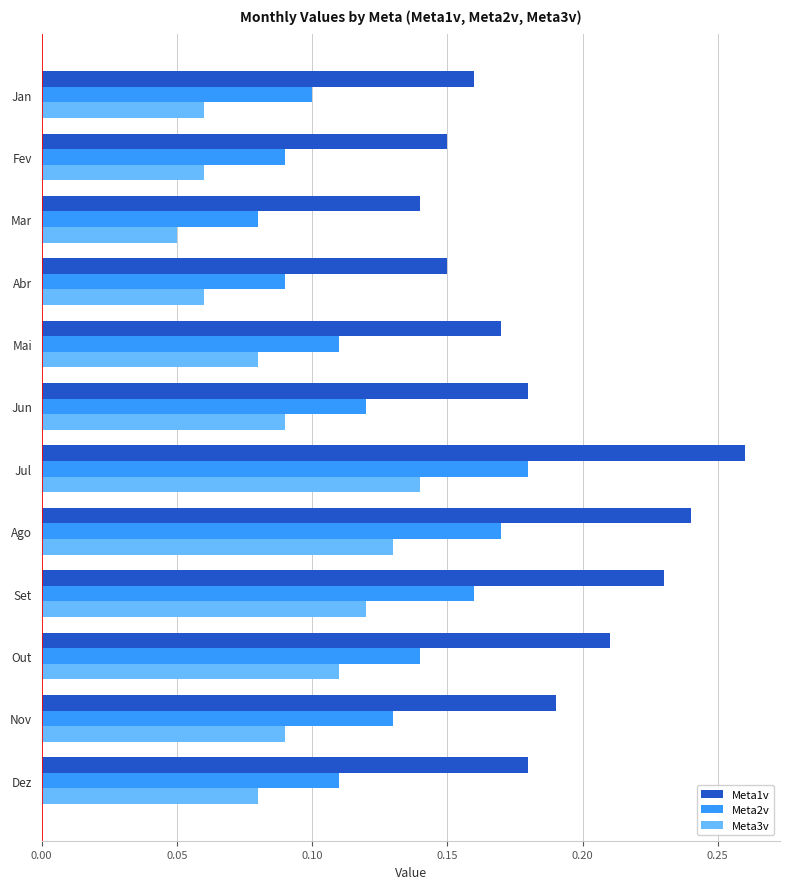

List the series in order of their peak value, lowest first.

Meta3v, Meta2v, Meta1v